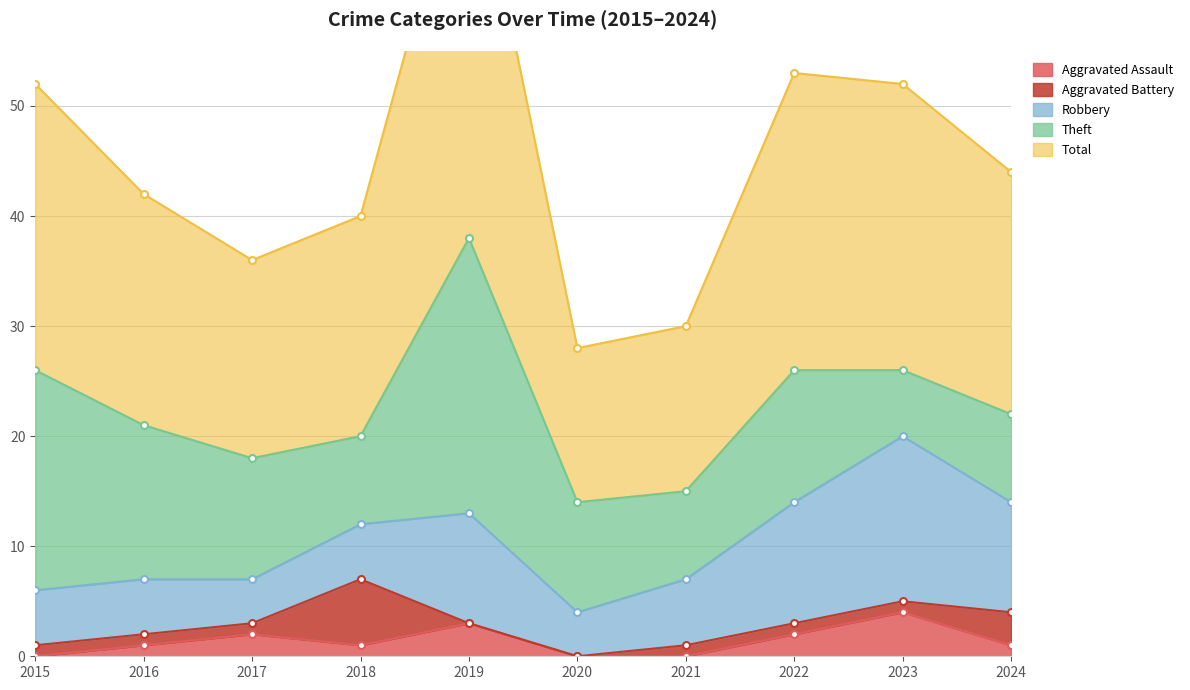

Which category has the lowest value across all series?

2015